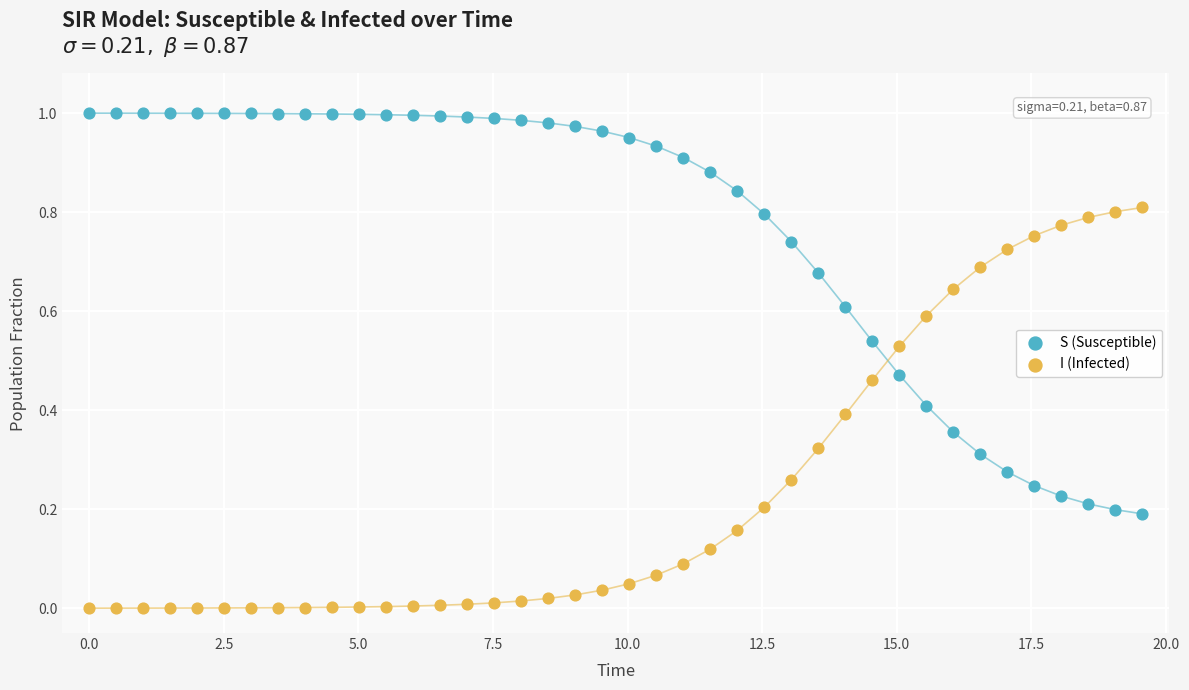

Which series reaches the maximum Y coordinate?

S (Susceptible)